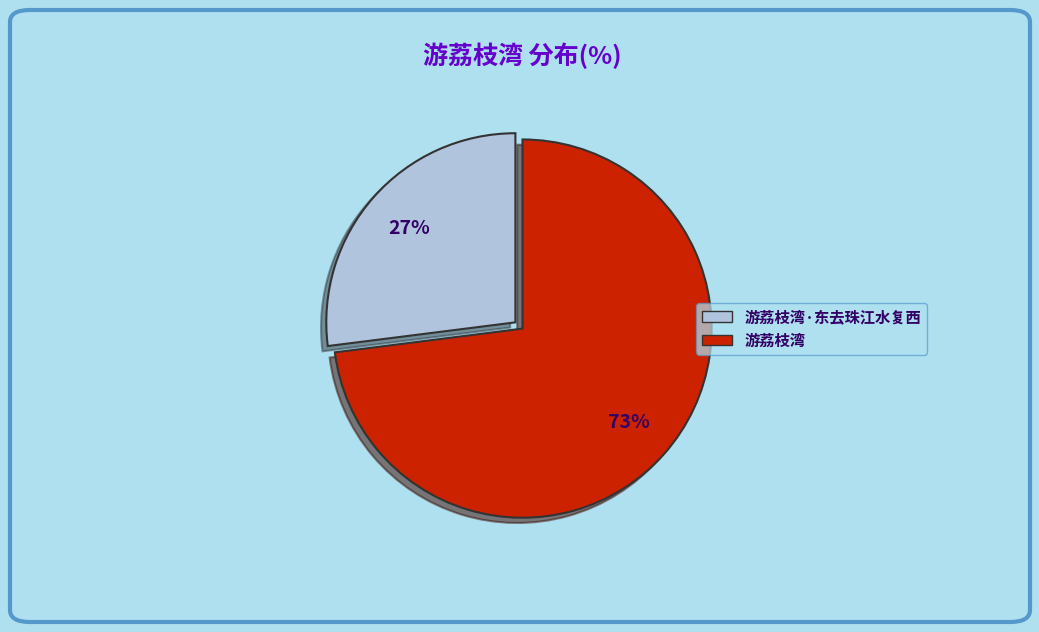

To the nearest percent, what is the average slice percentage?

50%